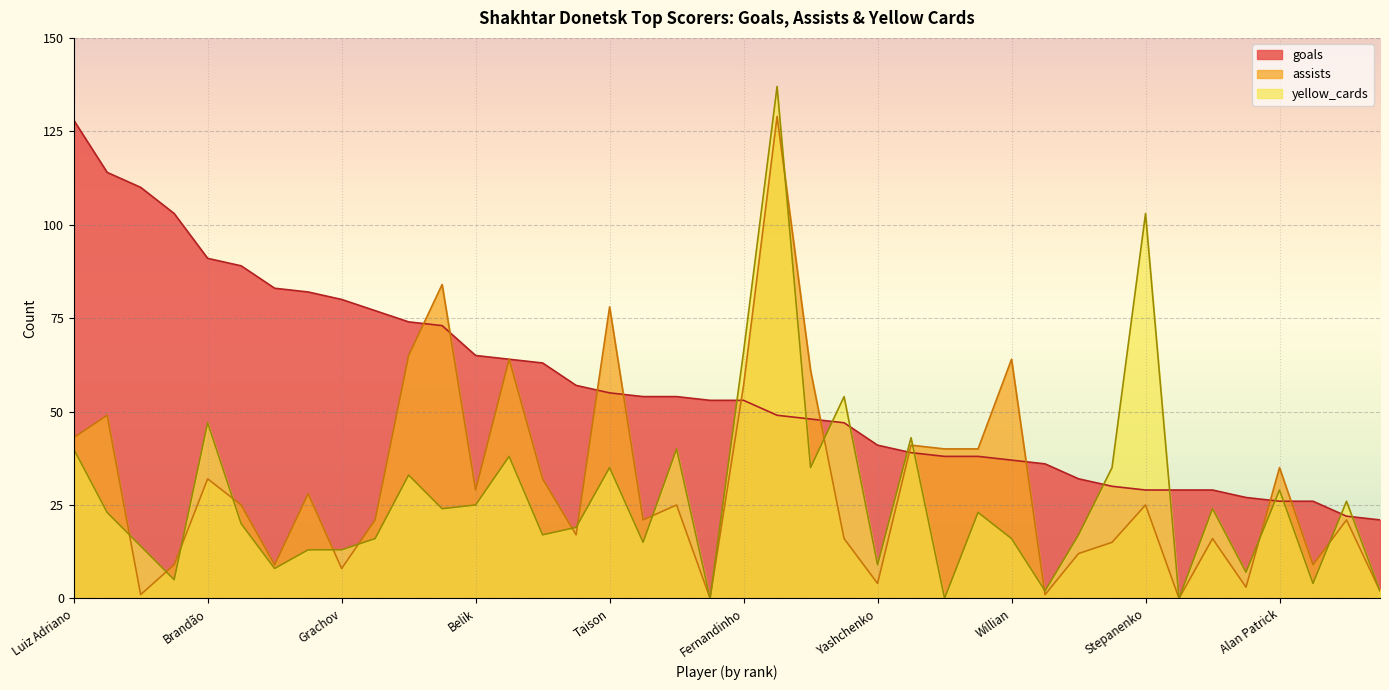

Reading right to left, extract all data points from this chart.

goals: Safonov=21	Ilsinho=22	Rogovskiy=26	Alan Patrick=26	Yaremchenko=27	Dentinho=29	Evseenko=29	Stepanenko=29	Lewandowski=30	Kovalenko=32	Fedorenko=36	Willian=37	Douglas Costa=38	Sapronov=38	Tymoshchuk=39	Yashchenko=41	Popov=47	Orbu=48	Srna=49	Fernandinho=53	Ananchenko=53	Kryventsov=54	Aghahowa=54	Taison=55	Eduardo=57	Gladkyi=63	Jádson=64	Belik=65	Zubov=73	Marlos=74	Matveyev=77	Grachov=80	Atelkin=82	Igor Petrov=83	Alex Teixeira=89	Brandão=91	Sokolovskyi=103	Starukhin=110	Vorobey=114	Luiz Adriano=128
assists: Safonov=2	Ilsinho=21	Rogovskiy=9	Alan Patrick=35	Yaremchenko=3	Dentinho=16	Evseenko=0	Stepanenko=25	Lewandowski=15	Kovalenko=12	Fedorenko=1	Willian=64	Douglas Costa=40	Sapronov=40	Tymoshchuk=41	Yashchenko=4	Popov=16	Orbu=61	Srna=129	Fernandinho=57	Ananchenko=0	Kryventsov=25	Aghahowa=21	Taison=78	Eduardo=17	Gladkyi=32	Jádson=64	Belik=29	Zubov=84	Marlos=65	Matveyev=21	Grachov=8	Atelkin=28	Igor Petrov=9	Alex Teixeira=25	Brandão=32	Sokolovskyi=9	Starukhin=1	Vorobey=49	Luiz Adriano=43
yellow_cards: Safonov=2	Ilsinho=26	Rogovskiy=4	Alan Patrick=29	Yaremchenko=7	Dentinho=24	Evseenko=0	Stepanenko=103	Lewandowski=35	Kovalenko=17	Fedorenko=2	Willian=16	Douglas Costa=23	Sapronov=0	Tymoshchuk=43	Yashchenko=9	Popov=54	Orbu=35	Srna=137	Fernandinho=66	Ananchenko=0	Kryventsov=40	Aghahowa=15	Taison=35	Eduardo=19	Gladkyi=17	Jádson=38	Belik=25	Zubov=24	Marlos=33	Matveyev=16	Grachov=13	Atelkin=13	Igor Petrov=8	Alex Teixeira=20	Brandão=47	Sokolovskyi=5	Starukhin=14	Vorobey=23	Luiz Adriano=40